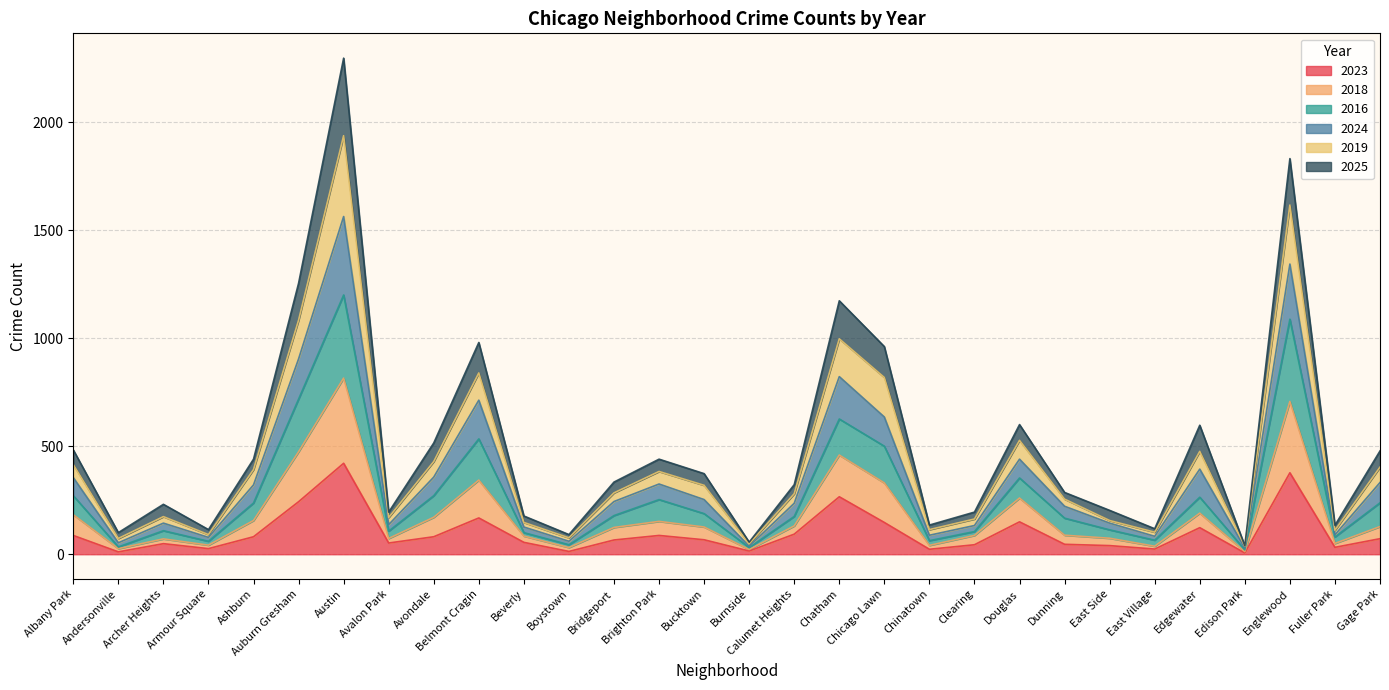

At which category is the sum across all series the highest?

Austin